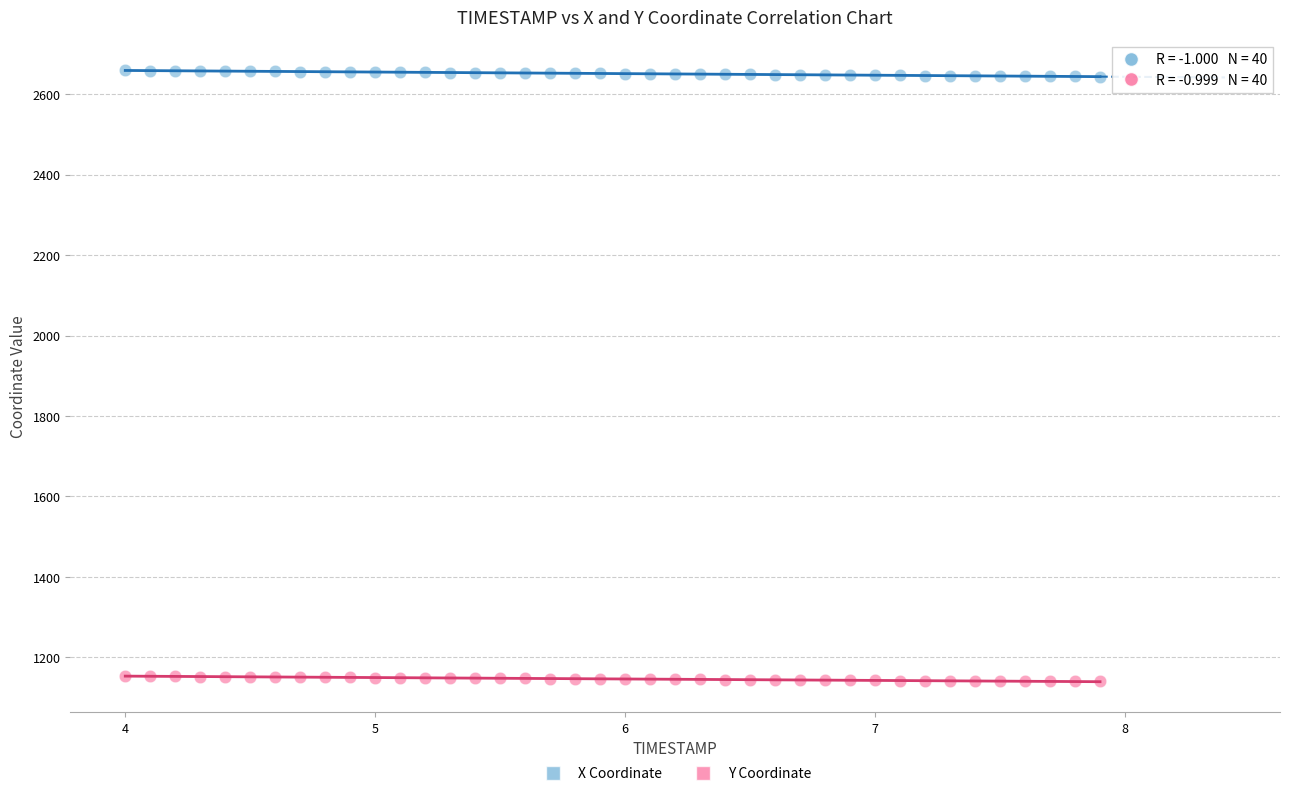

What are all the series names shown in the legend?

X Coordinate, Y Coordinate